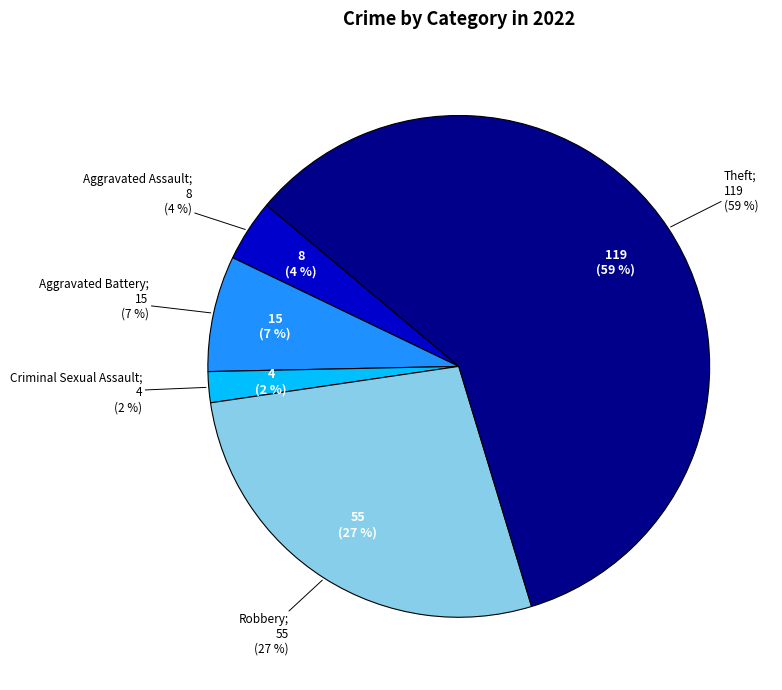

What percentage is NOT represented by Robbery?

72.6%